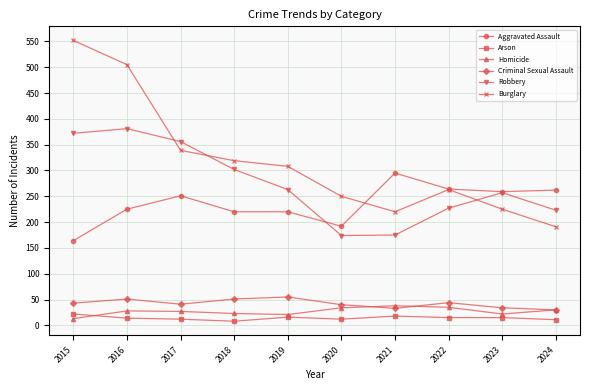

How many data points does each series have?

10